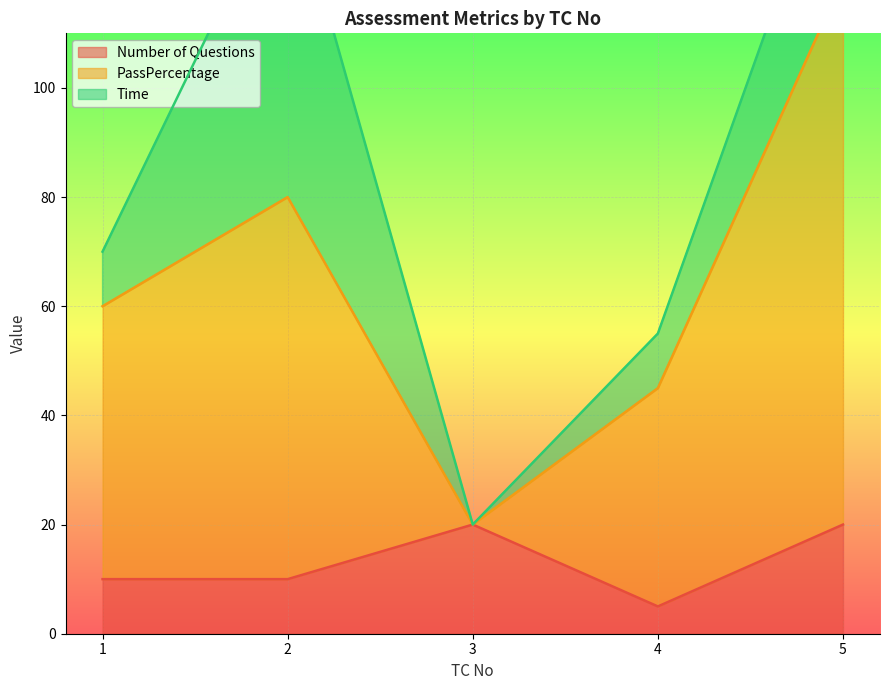

At which category does PassPercentage reach its first local valley?

3